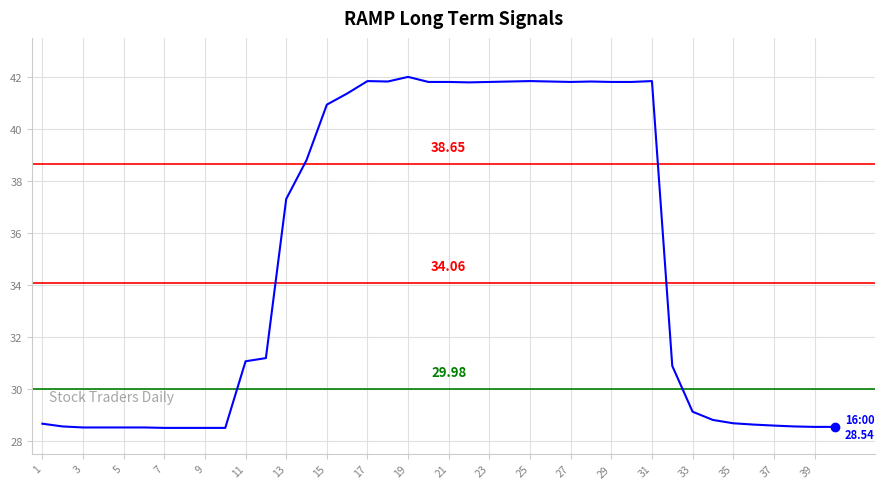

What is the minimum value shown in the chart?

28.5